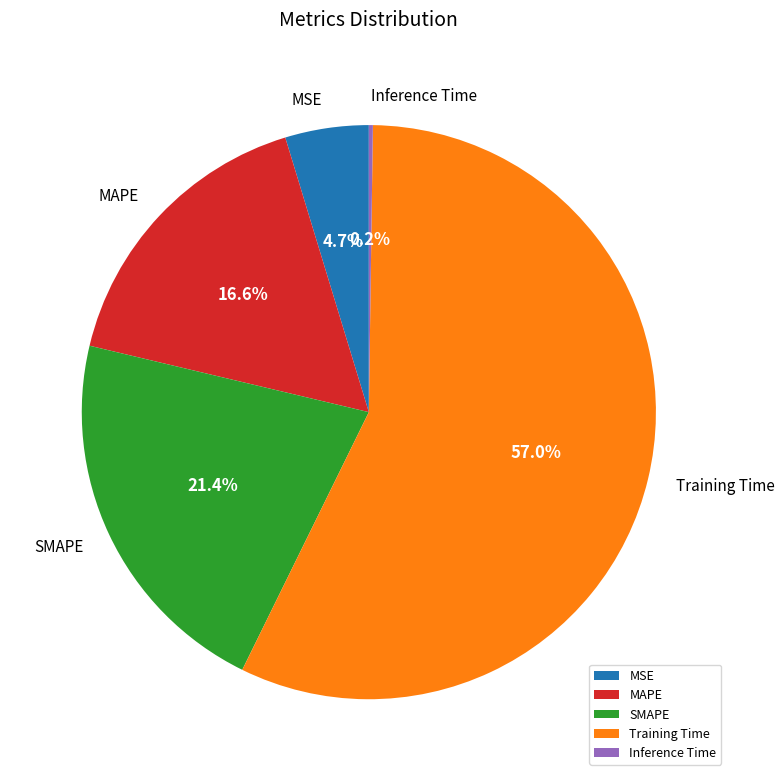

Between SMAPE and MSE, which is larger?

SMAPE